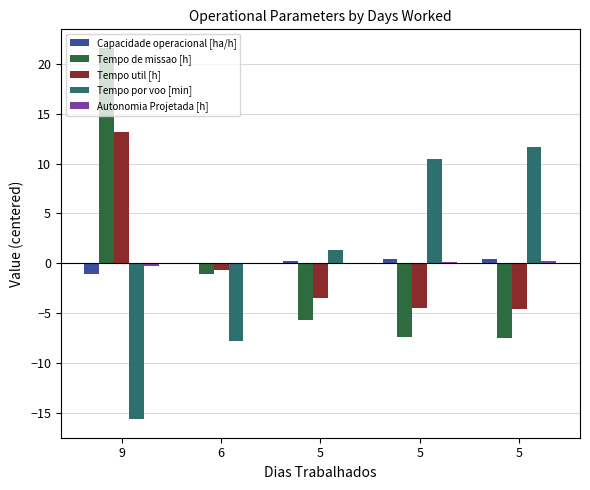

Is it true that Capacidade operacional [ha/h] equals 0.4 at 5?

False